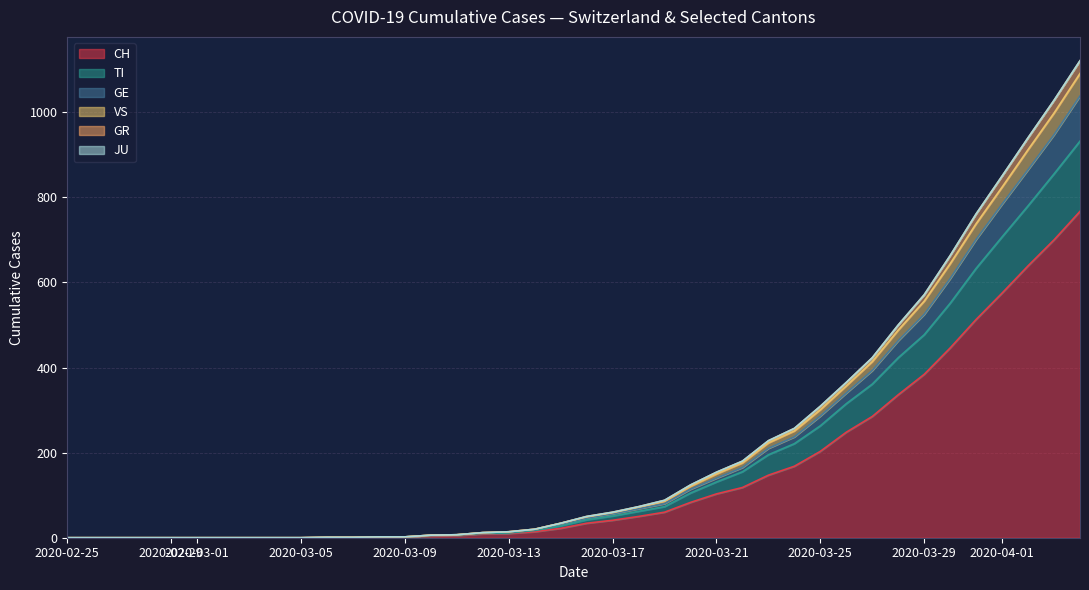

What is the highest value of the CH series?

767